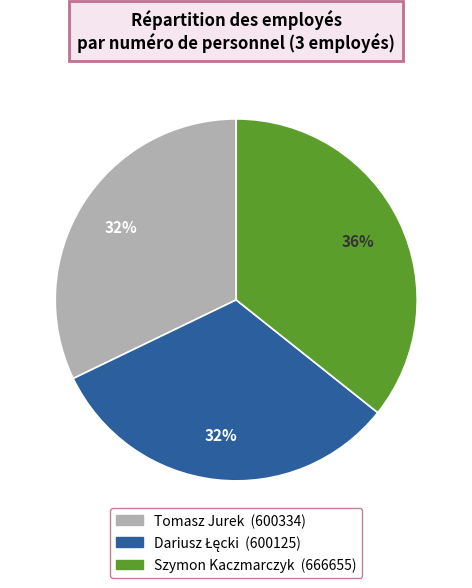

To the nearest percent, what is the difference between the largest and smallest slice percentages?

4%